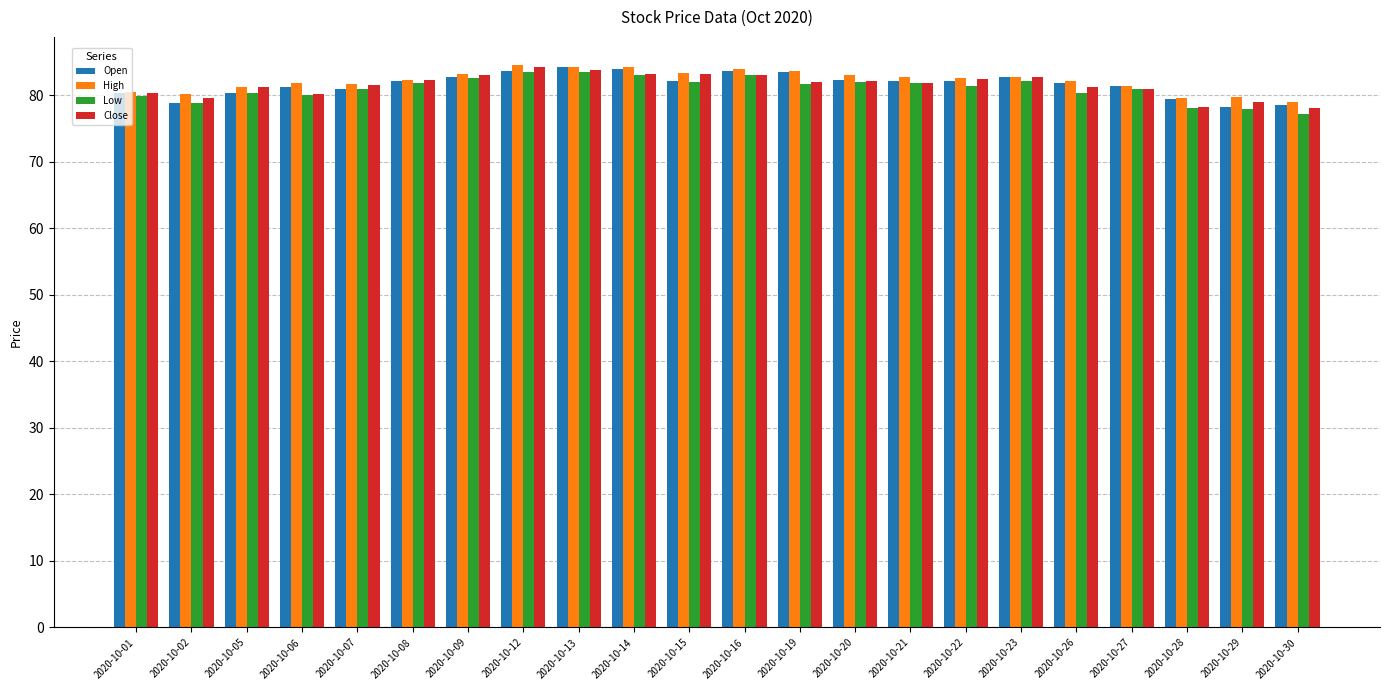

Is it true that Open equals 80.3 at 2020-10-01?

True